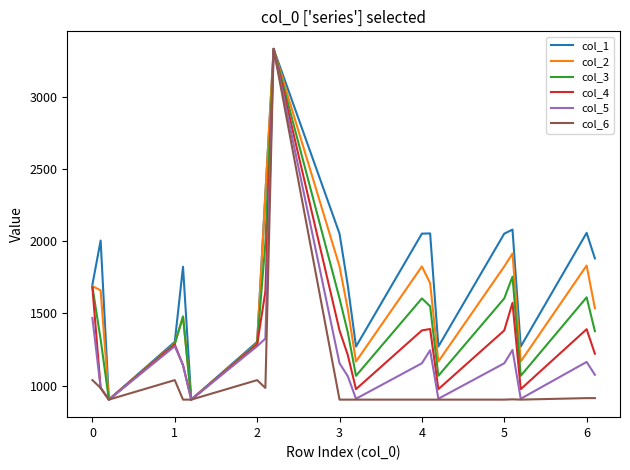

How many values in the col_1 series are below 1880?

10